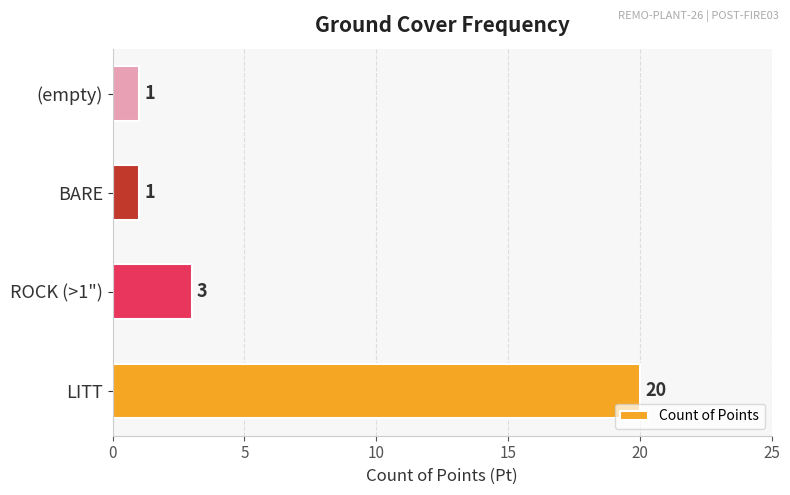

What is the difference between the maximum and minimum values?

19